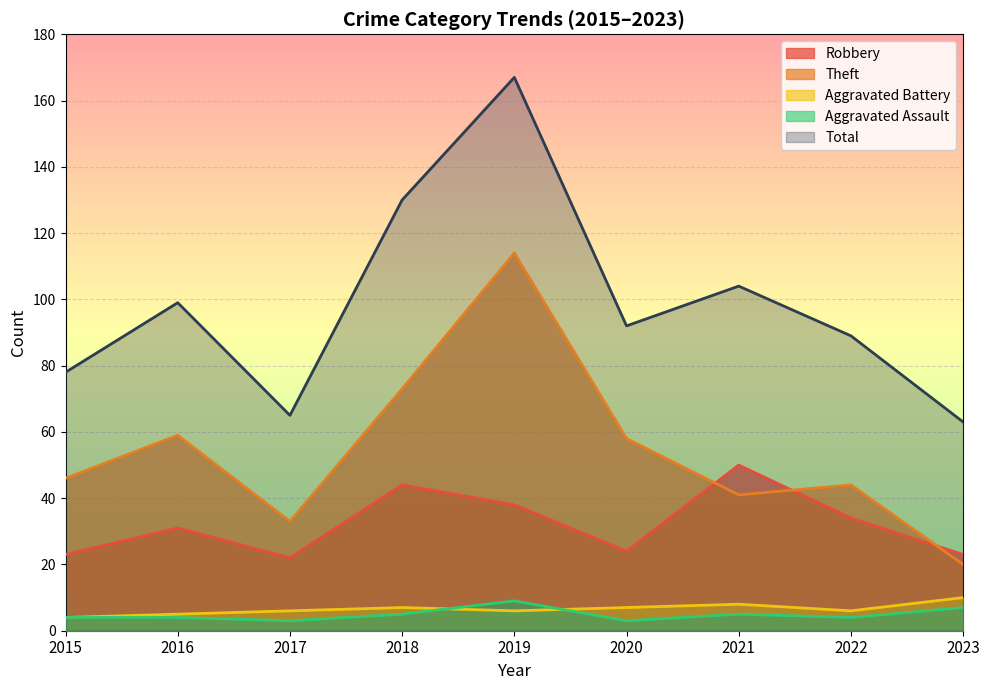

Reading left to right, what are all the values shown in this chart?

Robbery: 2015=23	2016=31	2017=22	2018=44	2019=38	2020=24	2021=50	2022=34	2023=23
Theft: 2015=46	2016=59	2017=33	2018=73	2019=114	2020=58	2021=41	2022=44	2023=20
Aggravated Battery: 2015=4	2016=5	2017=6	2018=7	2019=6	2020=7	2021=8	2022=6	2023=10
Aggravated Assault: 2015=4	2016=4	2017=3	2018=5	2019=9	2020=3	2021=5	2022=4	2023=7
Total: 2015=78	2016=99	2017=65	2018=130	2019=167	2020=92	2021=104	2022=89	2023=63